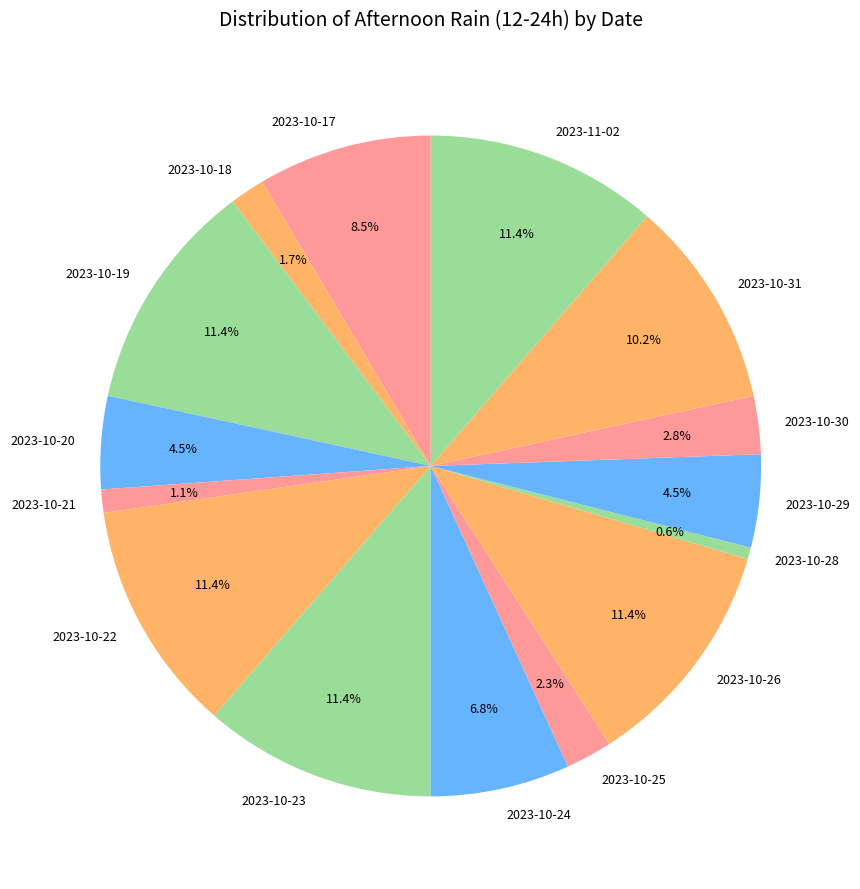

Count the number of slices in the pie.

15